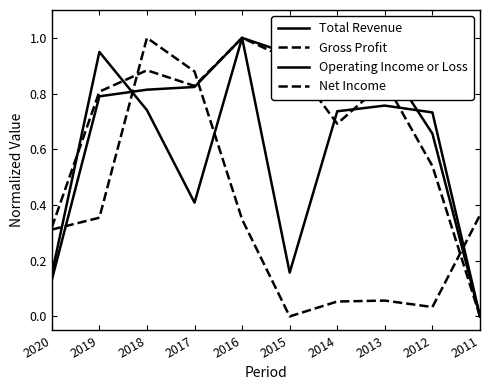

Which series changed the most between 2015 and 2012?

Operating Income or Loss